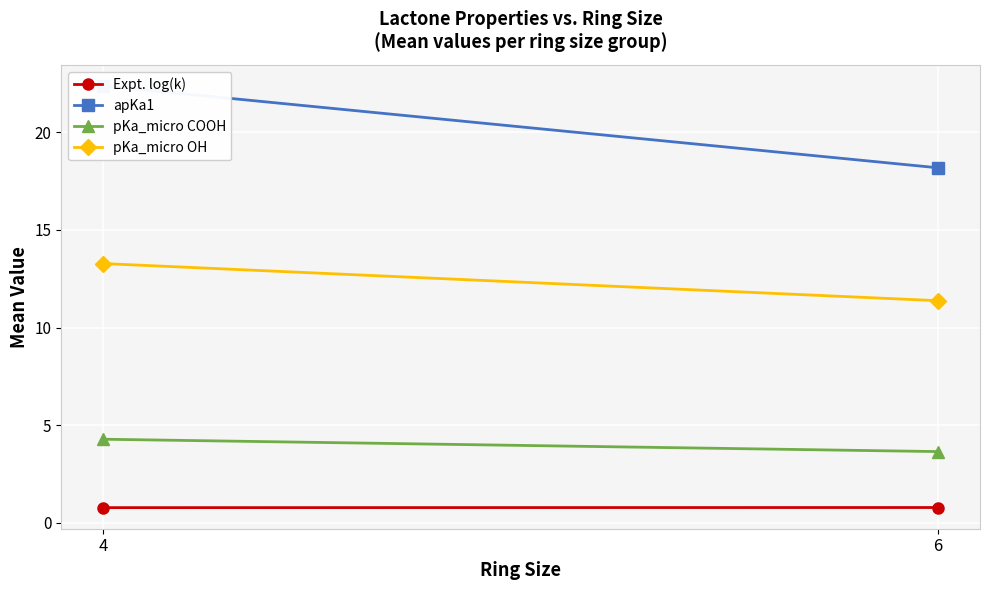

Rank the series at 6 from highest to lowest value.

apKa1, pKa_micro OH, pKa_micro COOH, Expt. log(k)